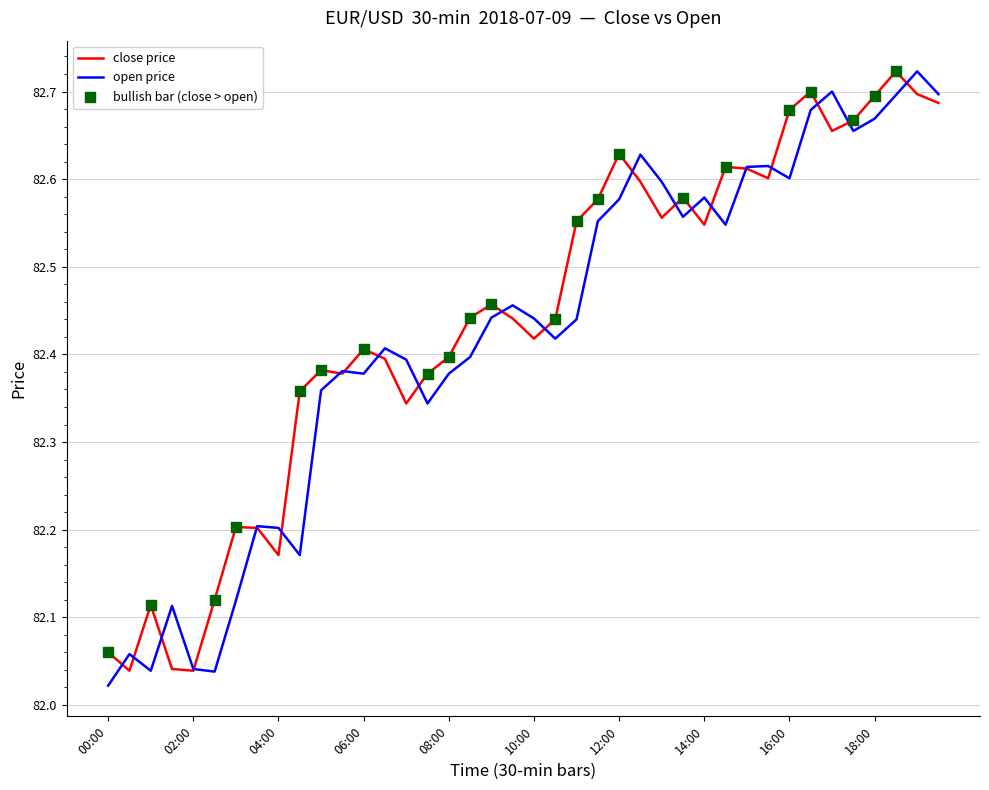

Which series has the largest total across all categories?

close price